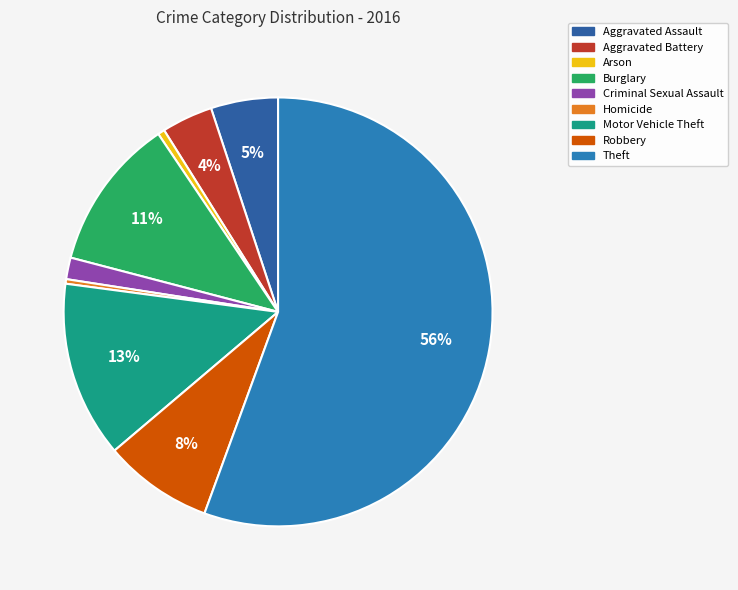

How many segments does this pie chart have?

9